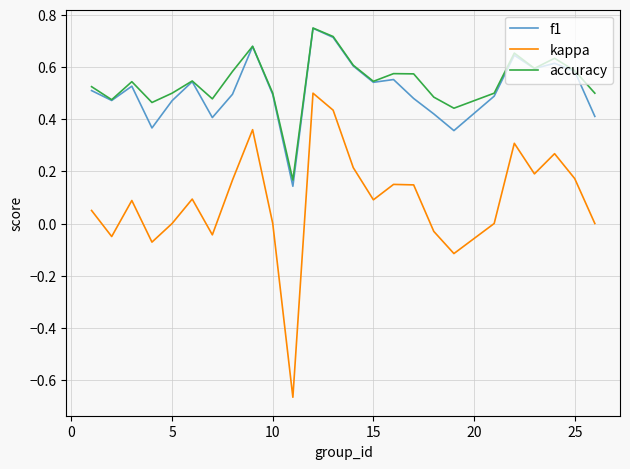

Which series has the widest spread of values?

kappa